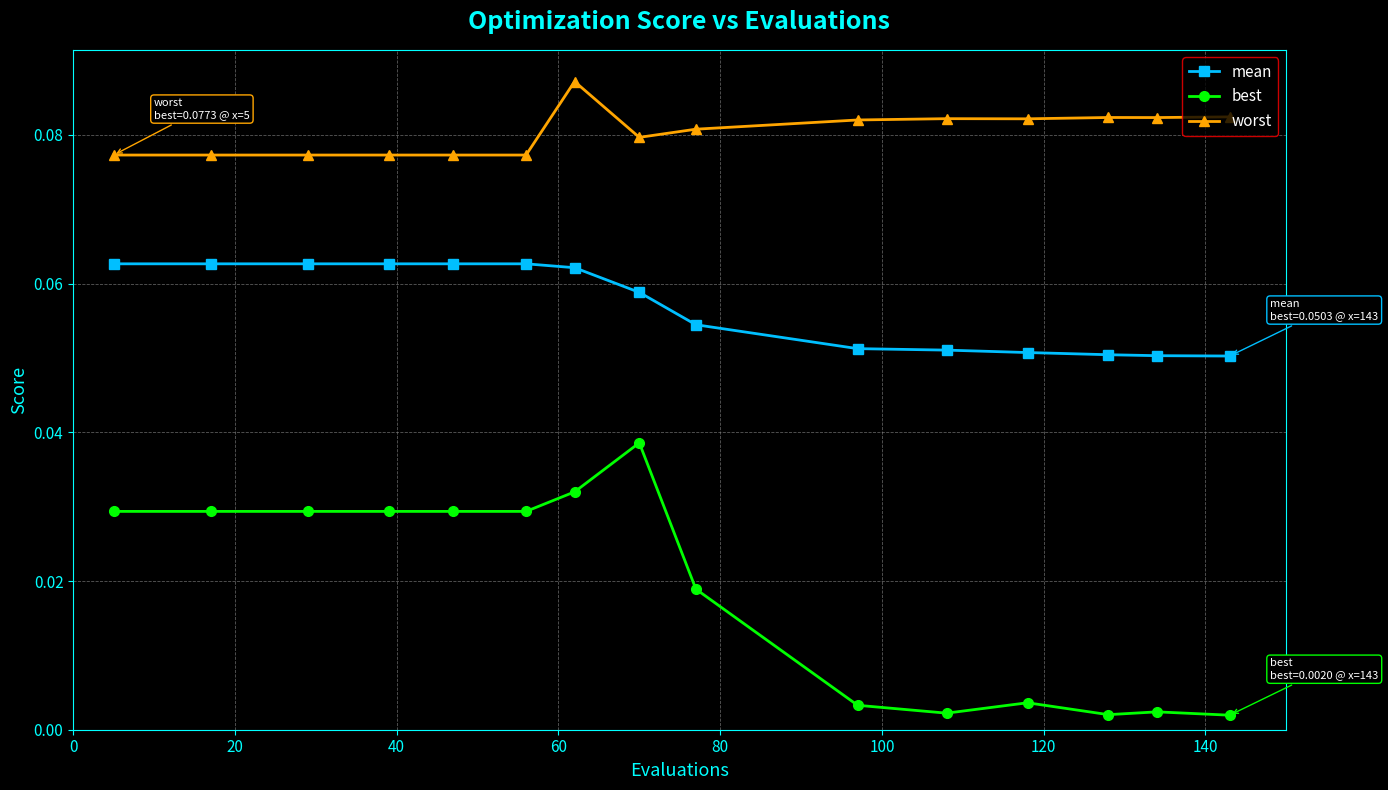

True or false: worst and best intersect in this chart.

False